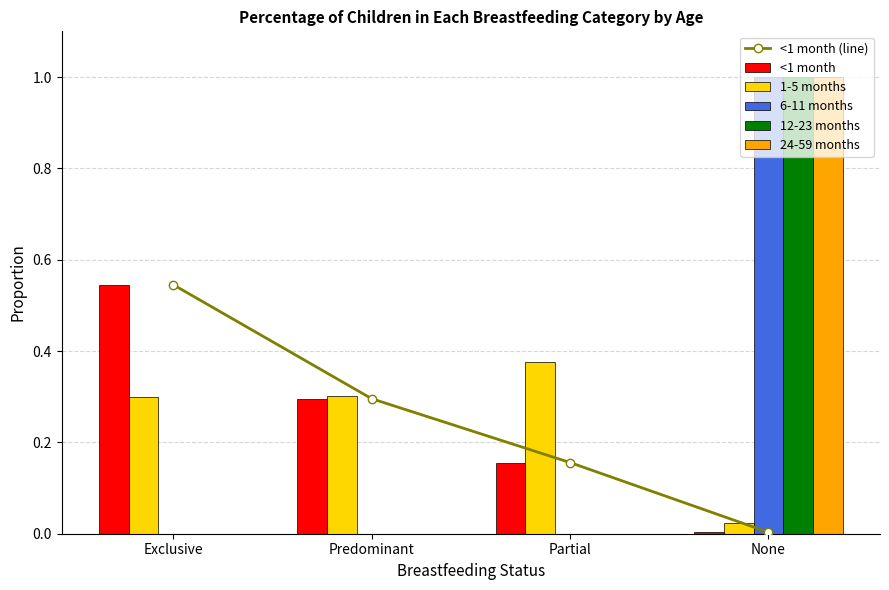

Which series has the widest spread of values?

6-11 months